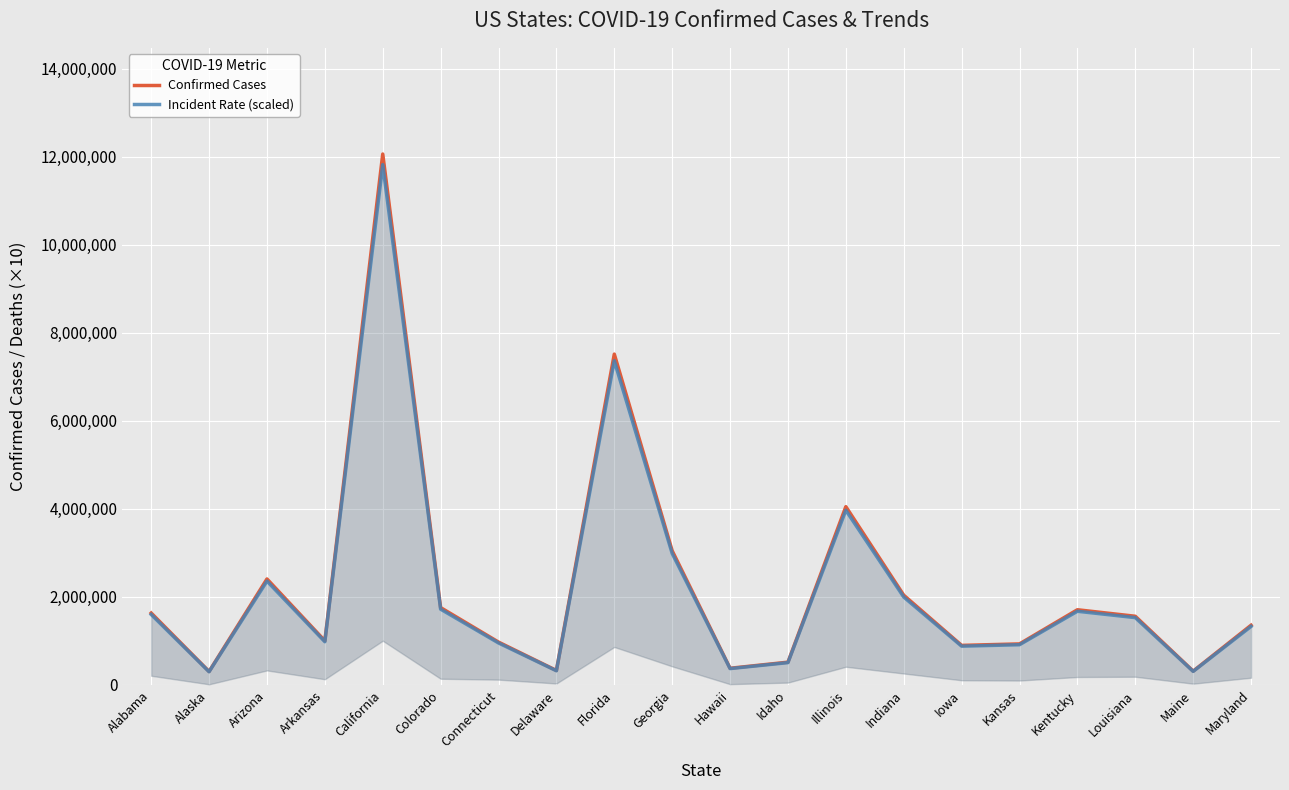

What are all the series names shown in the legend?

Confirmed Cases, Incident Rate (scaled)